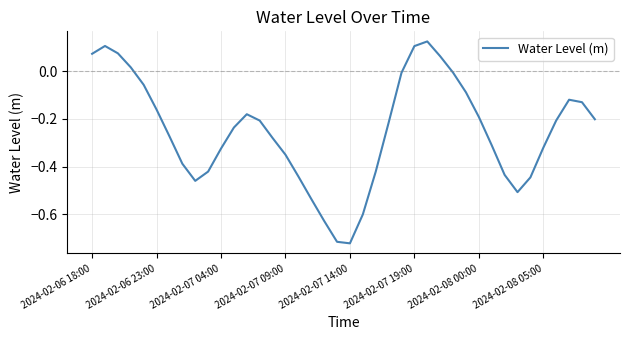

What is the difference between the second highest and minimum values?

0.8